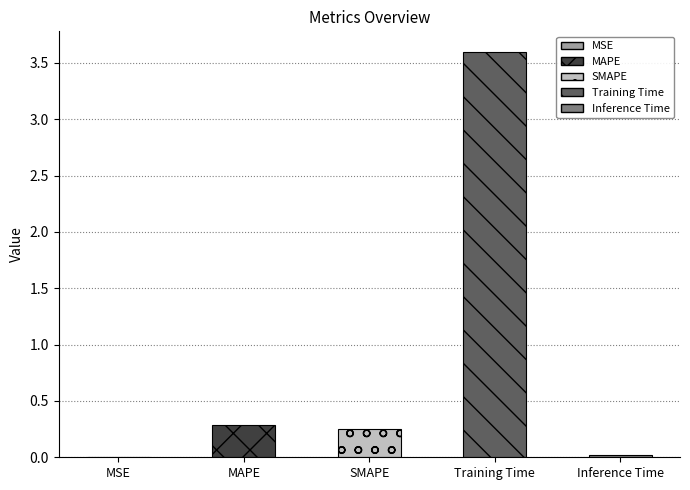

What is the label of the 1st bar from the right?

Inference Time